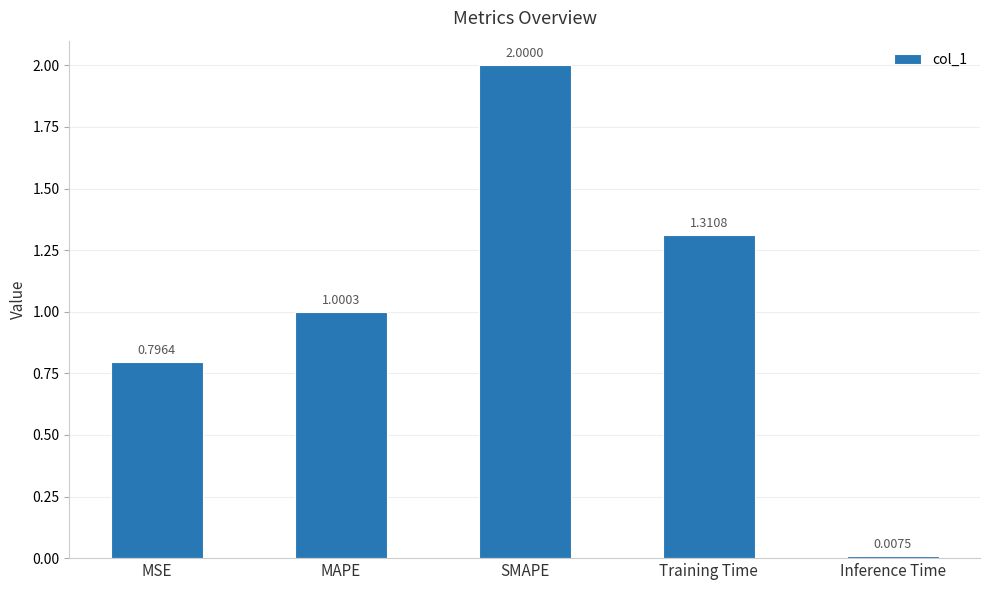

What is the label of the 2nd bar from the left?

MAPE